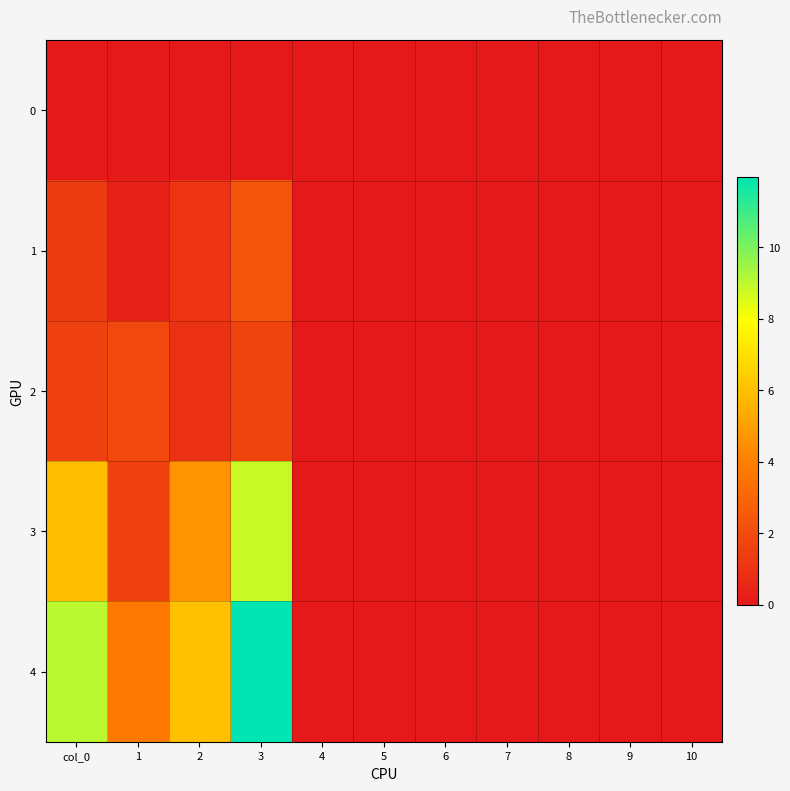

How many categories are shown in the chart?

11